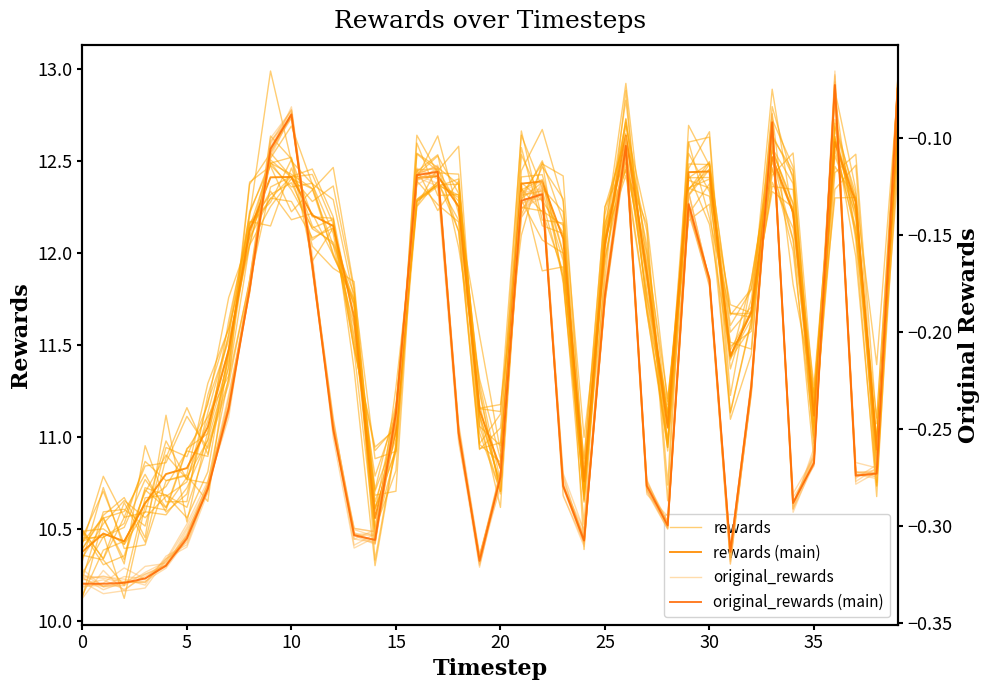

At how many categories does at least one series exceed 4?

40